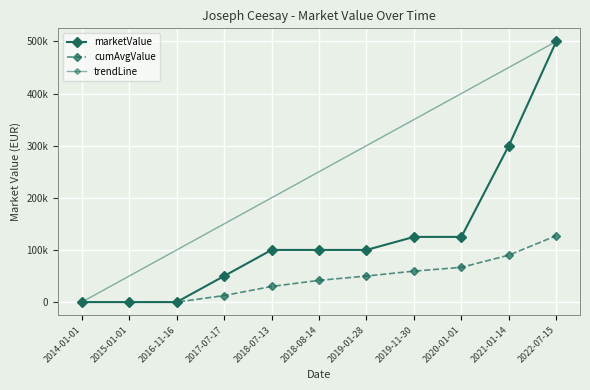

At which label is the value closest to 250000?

2021-01-14